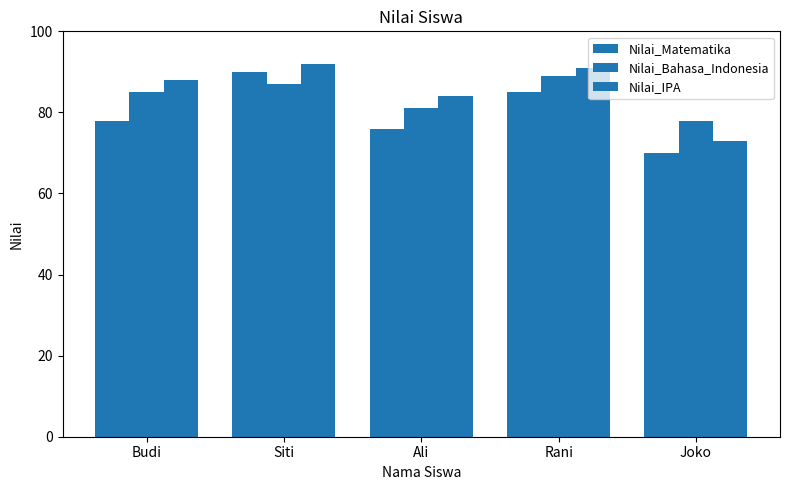

How many data points does each series have?

5